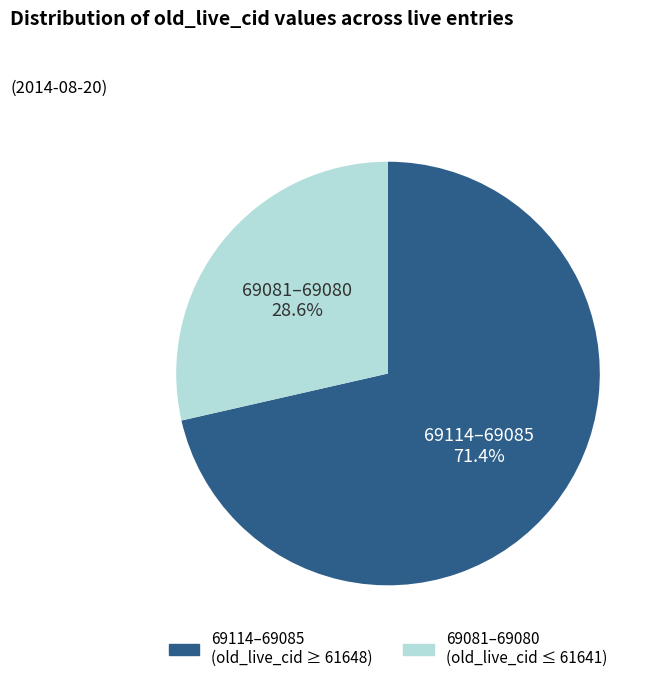

Approximately how many times larger is the value at 69081–69080 (old_live_cid ≤ 61641) compared to 69114–69085 (old_live_cid ≥ 61648)?

0.4